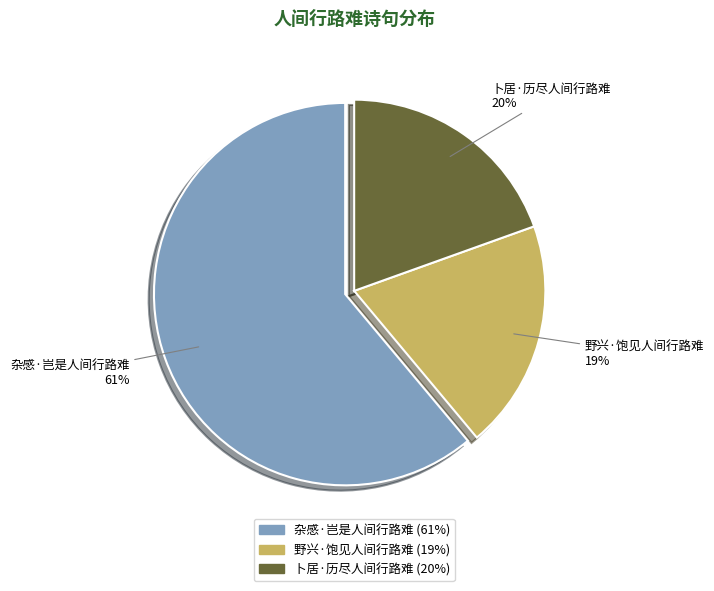

To the nearest percent, what is the average slice percentage?

33%